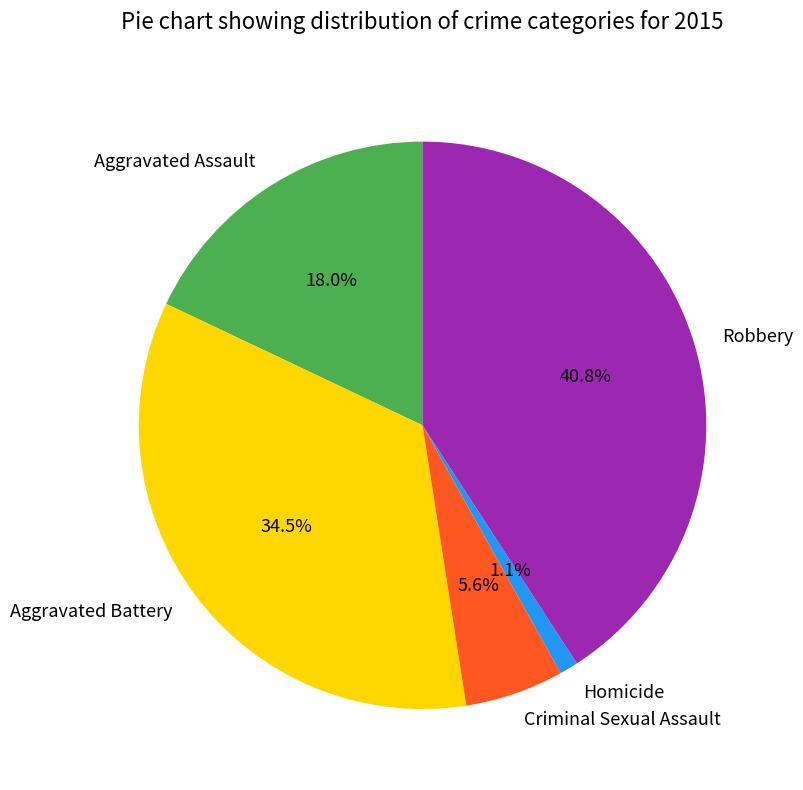

What percentage do Aggravated Assault and Robbery together represent?

58.8%